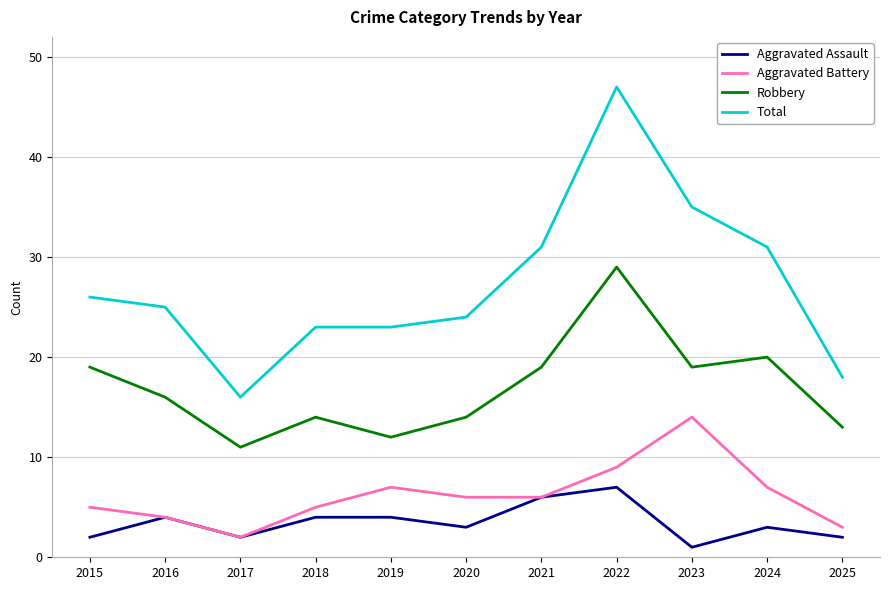

In Robbery, how many points are lower than both neighbors (excluding endpoints)?

3